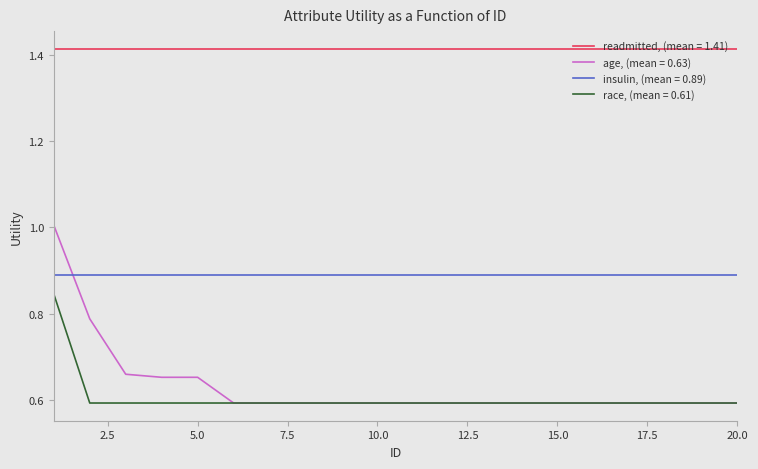

How many lines are shown in the chart?

4